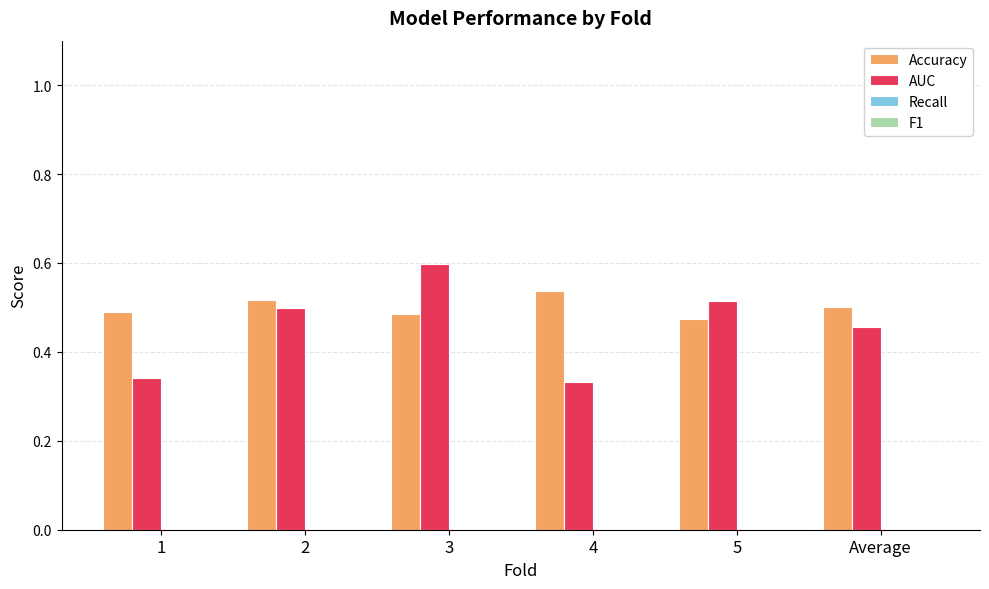

Rank the series by their maximum value, from highest to lowest.

AUC, Accuracy